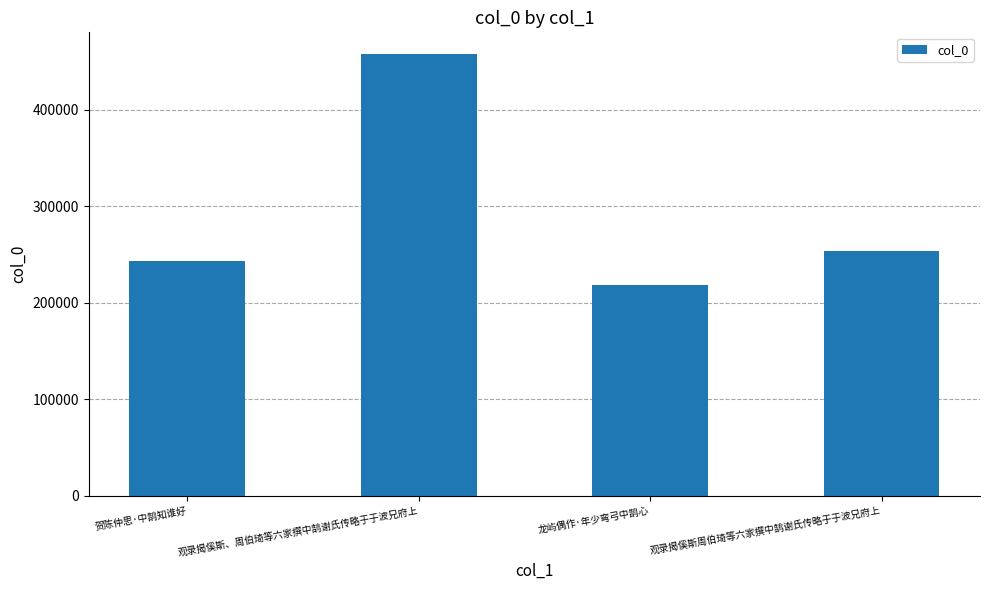

Reading left to right, list all the values displayed in this chart.

贺陈仲思·中鹄知谁好=243710	观录揭傒斯、周伯琦等六家撰中鹄谢氏传略于于波兄府上=457666	龙屿偶作·年少弯弓中鹄心=218919	观录揭傒斯周伯琦等六家撰中鹄谢氏传略于于波兄府上=254009